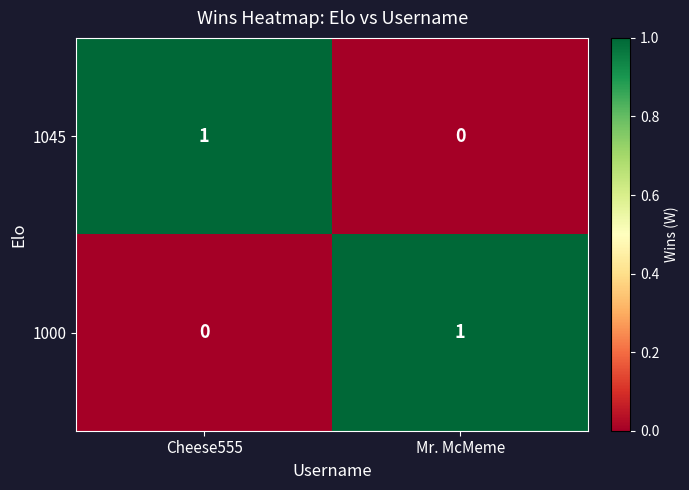

List the labels in order of 1000 value, smallest first.

Cheese555, Mr. McMeme